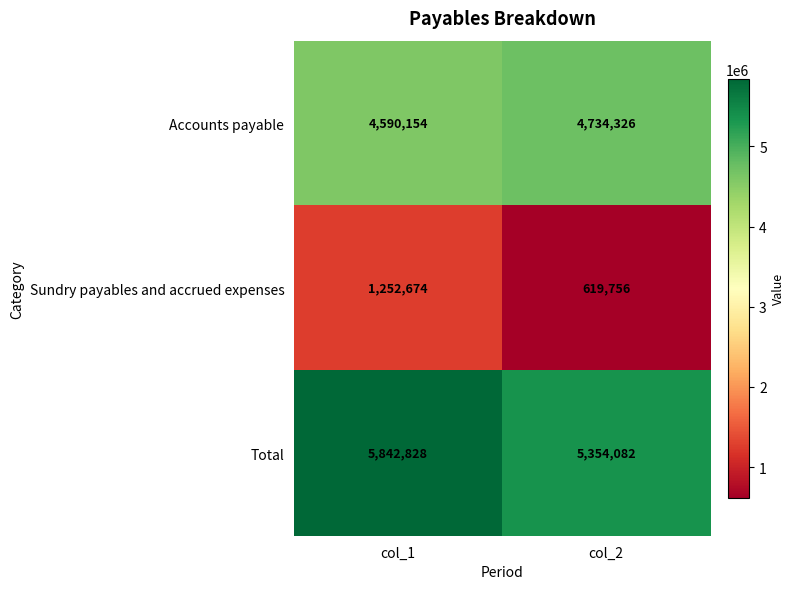

What is the spread (max minus min) of values at col_1?

4590154